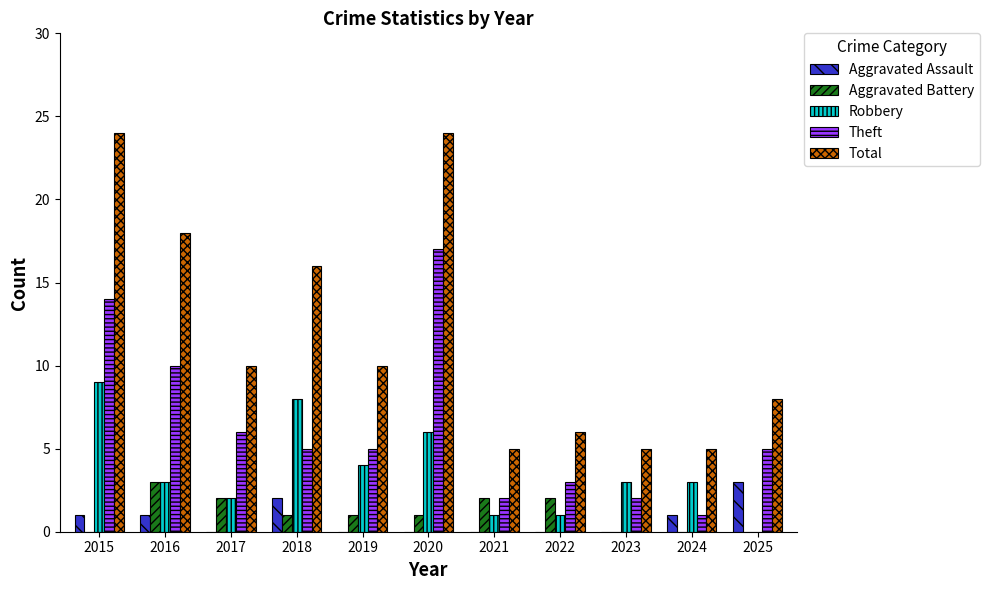

Count the number of data series in this chart.

5